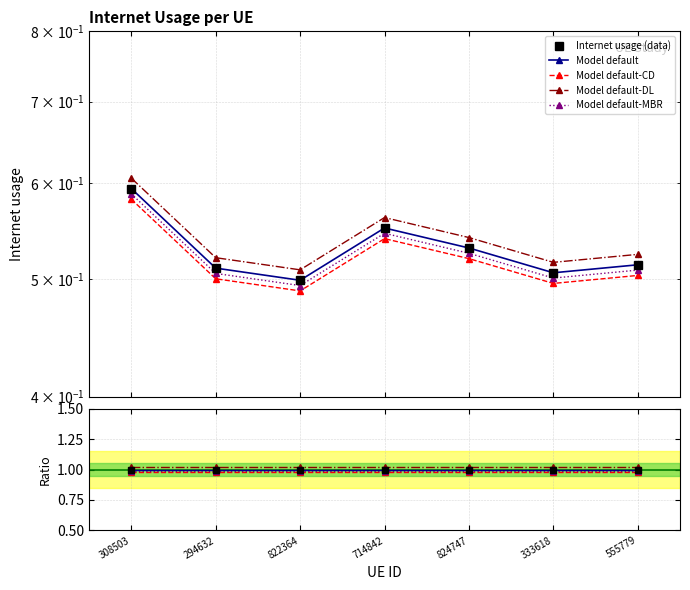

List the labels in order of value, largest first.

308503, 714842, 824747, 555779, 294632, 333618, 822364